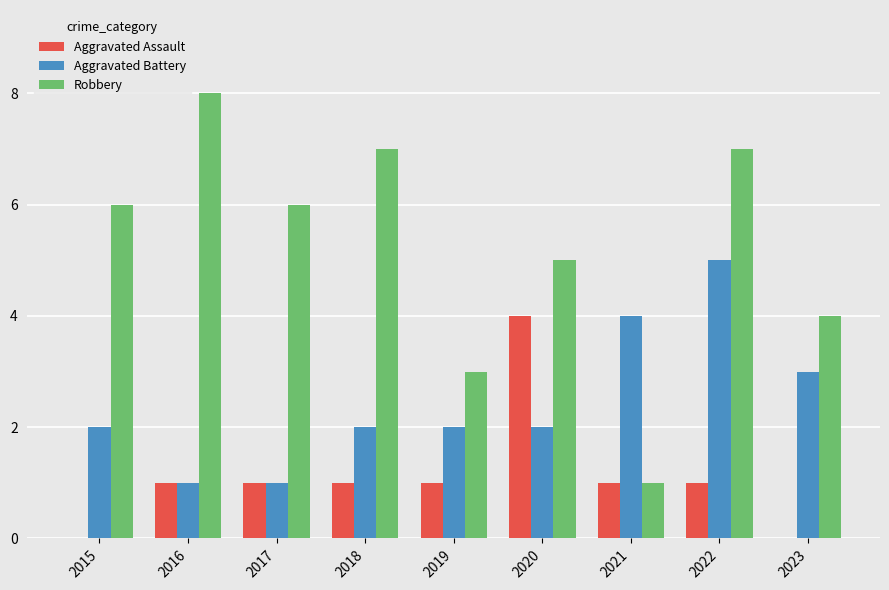

Which series has the largest total across all categories?

Robbery